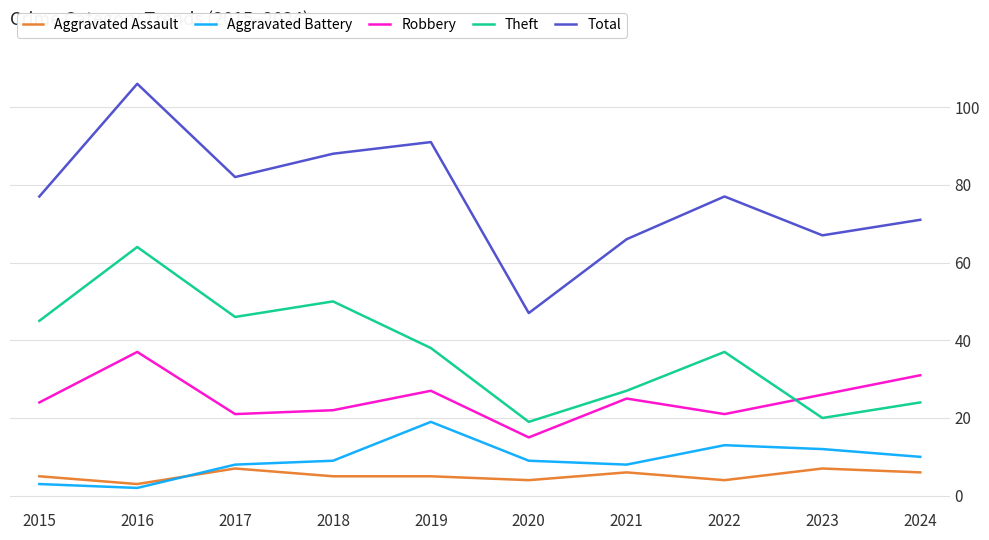

True or false: Aggravated Assault has more than 0 interior local peaks.

True